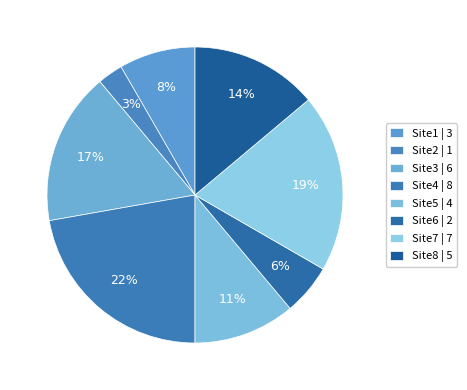

Which category has the smallest portion of the pie?

Site2